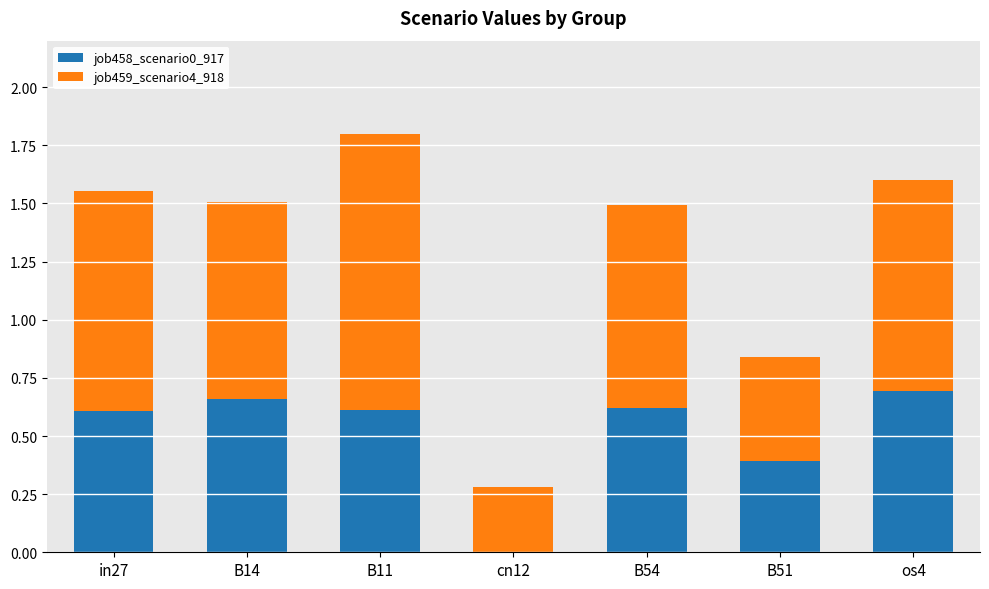

What is the total value across all series at os4?

1.6